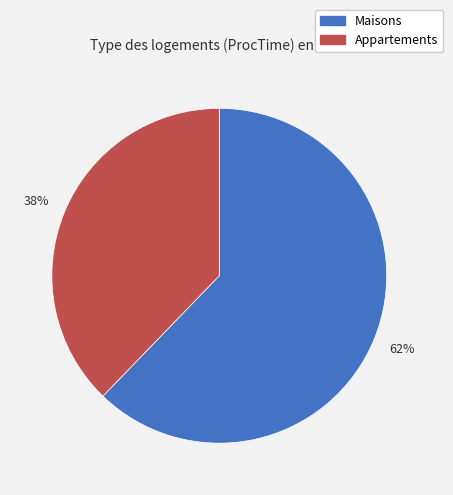

To the nearest percent, what is the average slice percentage?

50%